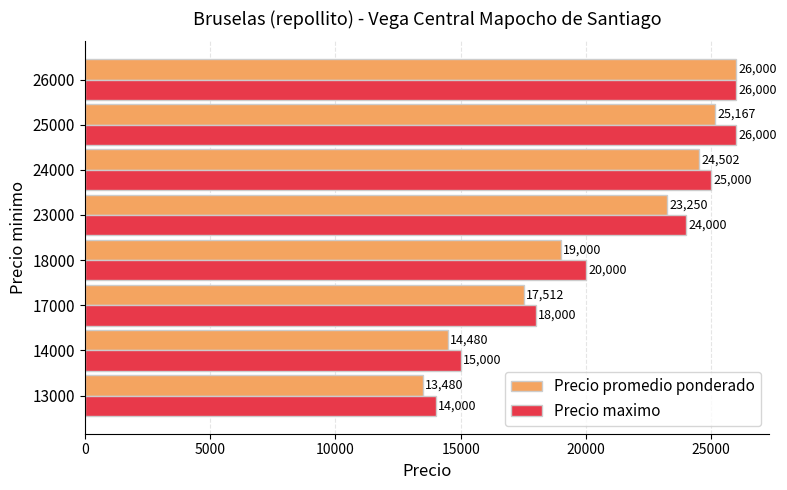

At how many categories does at least one series exceed 17888?

6